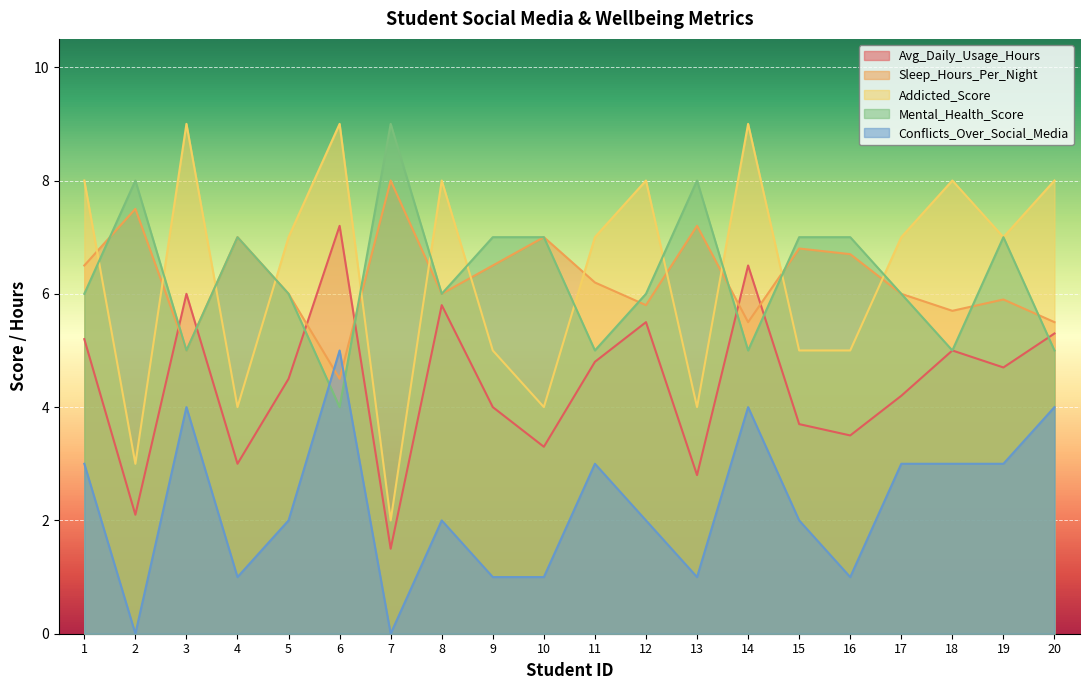

In Addicted_Score, how many points are higher than both neighbors (excluding endpoints)?

6